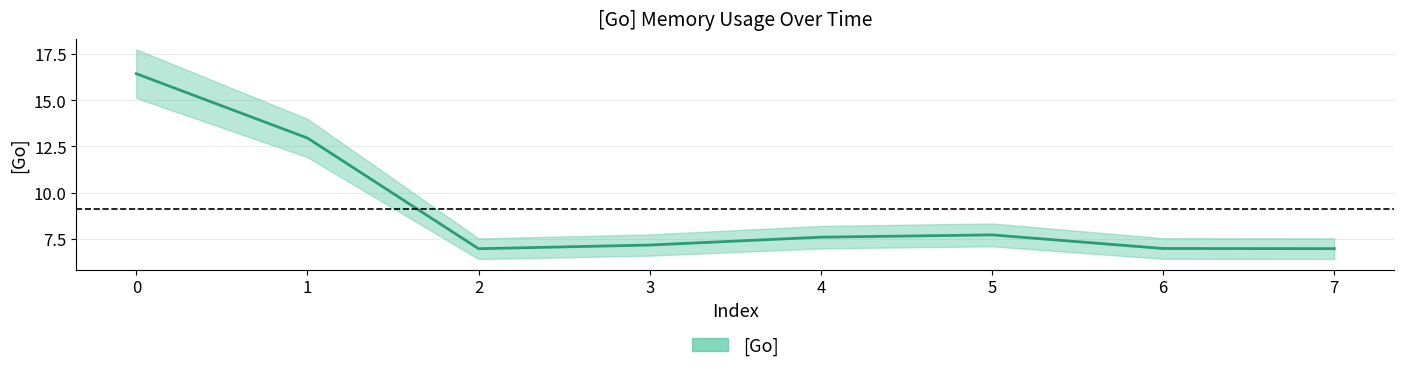

Approximately how many times larger is the value at 3 compared to 5?

0.9